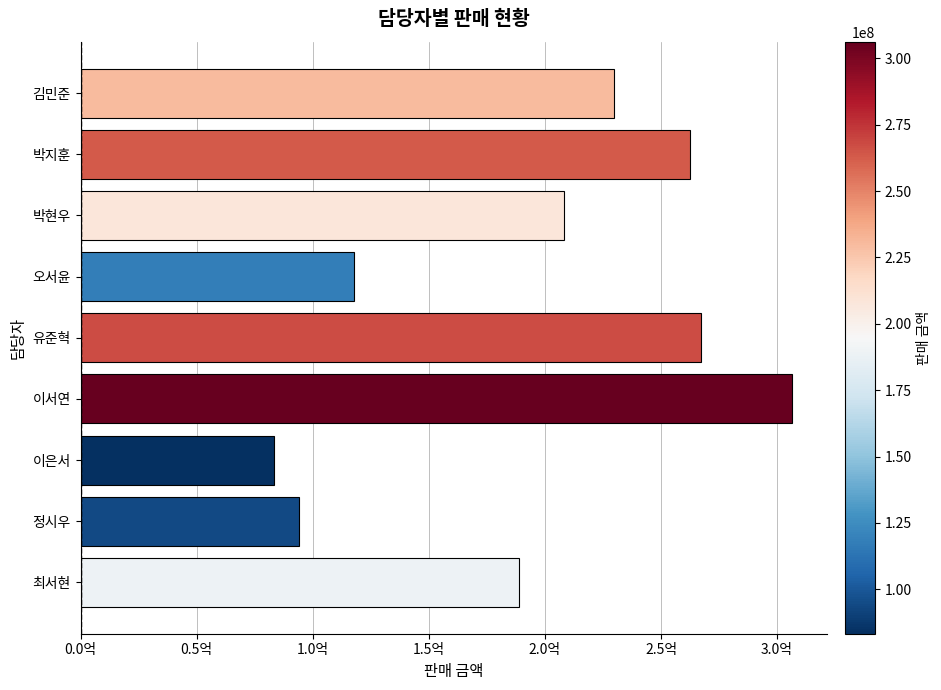

What is the difference between the maximum and minimum values?

222976685